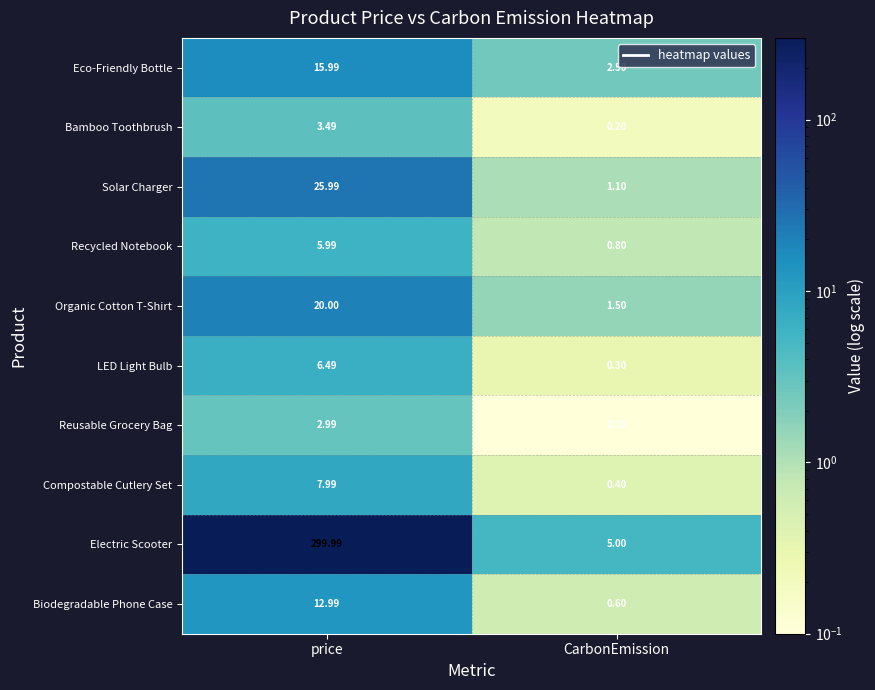

Where is Bamboo Toothbrush nearest to the value 1?

CarbonEmission